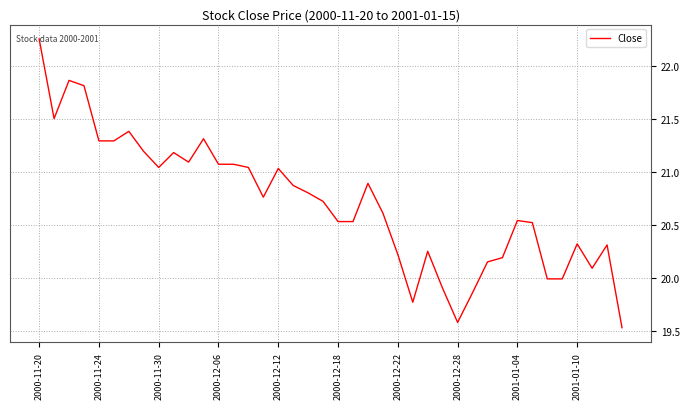

What is the difference between the maximum and second lowest values?

2.7